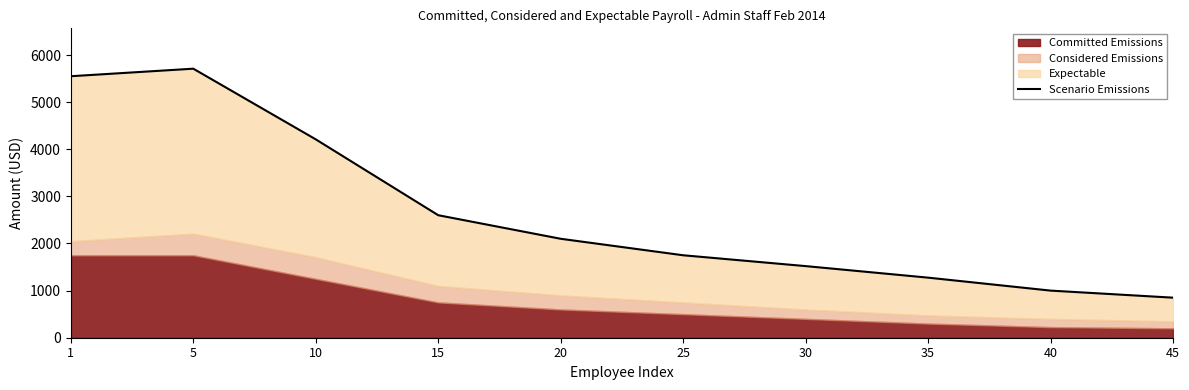

How many points are higher than both their immediate neighbors (excluding endpoints)?

1